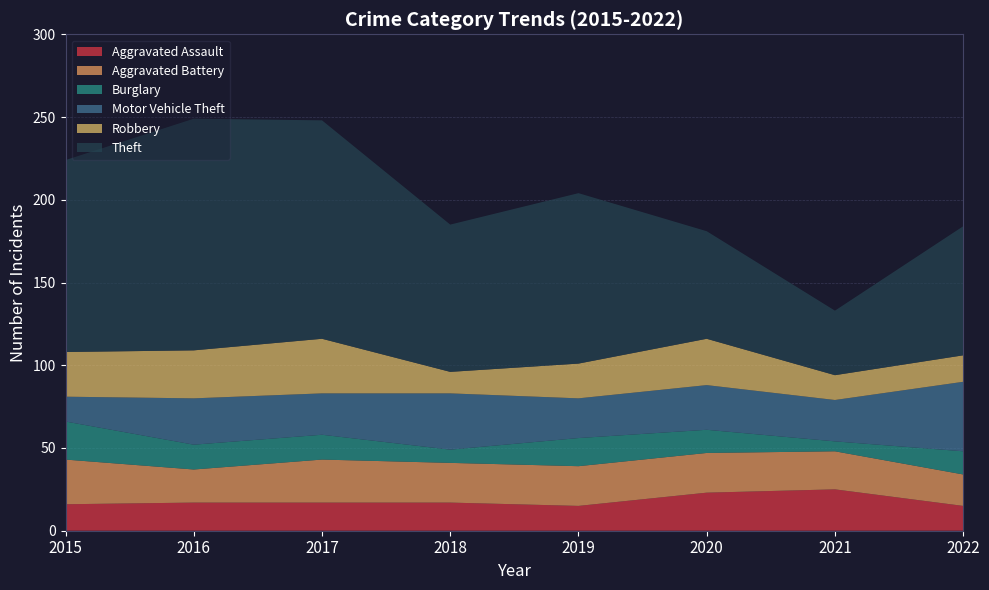

Reading left to right, transcribe all the data shown in this chart.

Aggravated Assault: 2015=16	2016=17	2017=17	2018=17	2019=15	2020=23	2021=25	2022=15
Aggravated Battery: 2015=27	2016=20	2017=26	2018=24	2019=24	2020=24	2021=23	2022=19
Burglary: 2015=23	2016=15	2017=15	2018=8	2019=17	2020=14	2021=6	2022=14
Motor Vehicle Theft: 2015=15	2016=28	2017=25	2018=34	2019=24	2020=27	2021=25	2022=42
Robbery: 2015=27	2016=29	2017=33	2018=13	2019=21	2020=28	2021=15	2022=16
Theft: 2015=116	2016=140	2017=132	2018=89	2019=103	2020=65	2021=39	2022=78